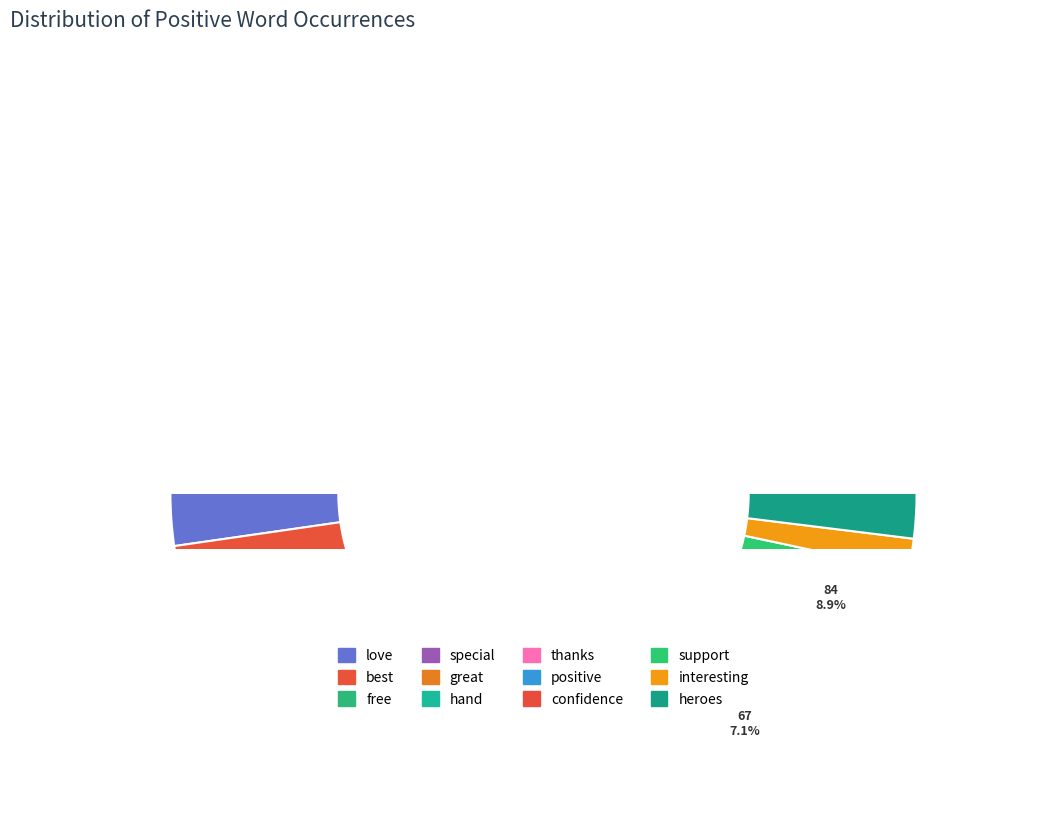

To the nearest percent, what portion does great represent?

10%